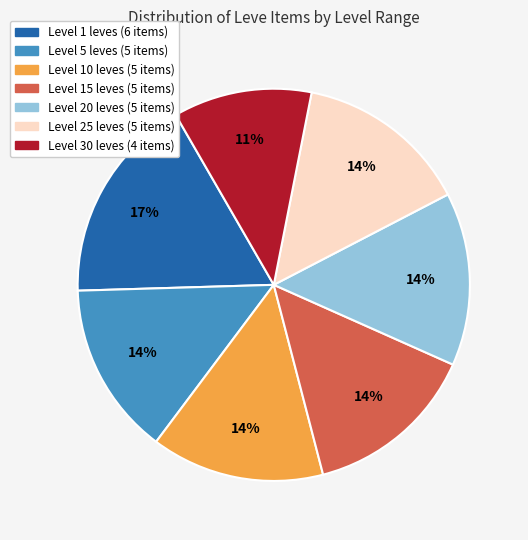

Is there a majority slice in this chart?

No